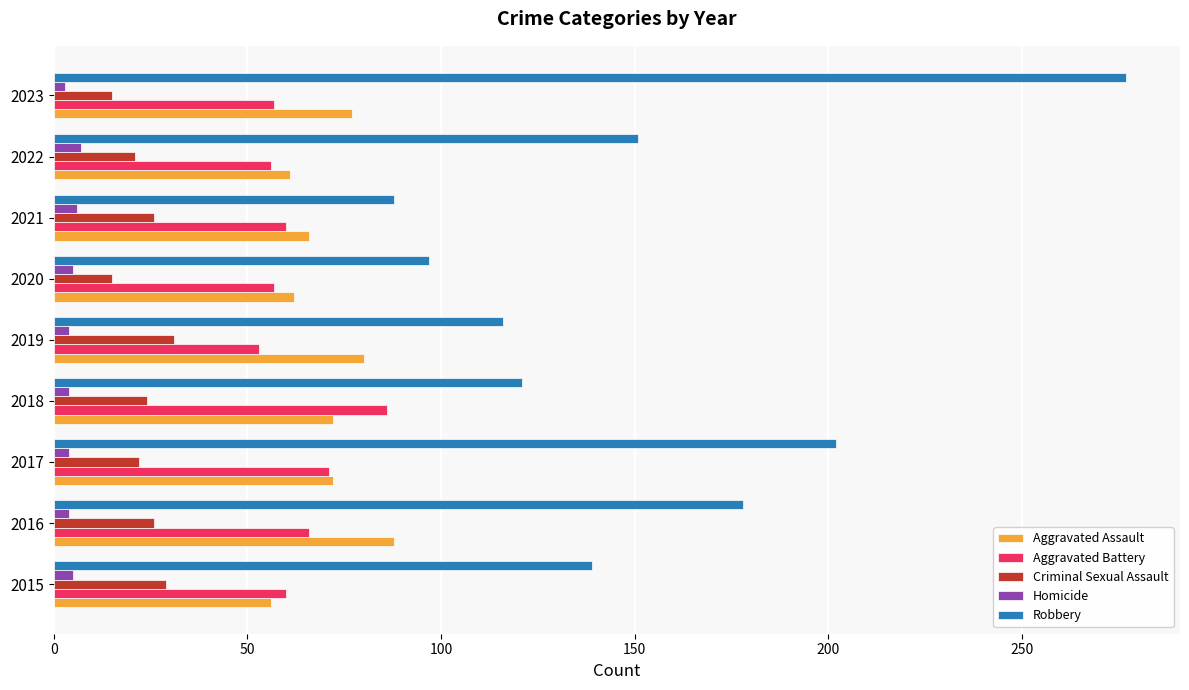

What are all the series names shown in the legend?

Aggravated Assault, Aggravated Battery, Criminal Sexual Assault, Homicide, Robbery